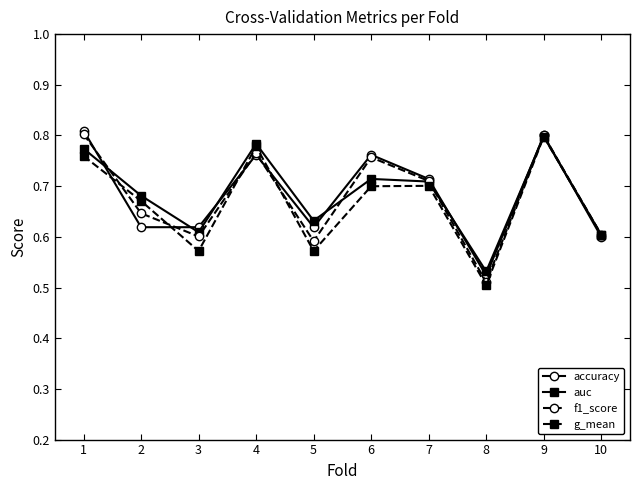

In g_mean, how many points are higher than both neighbors (excluding endpoints)?

3